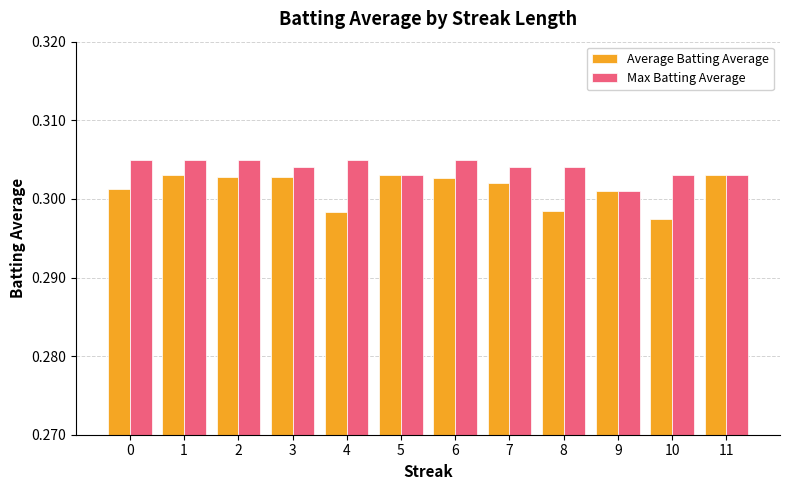

Which label corresponds to the smallest value in the chart?

10